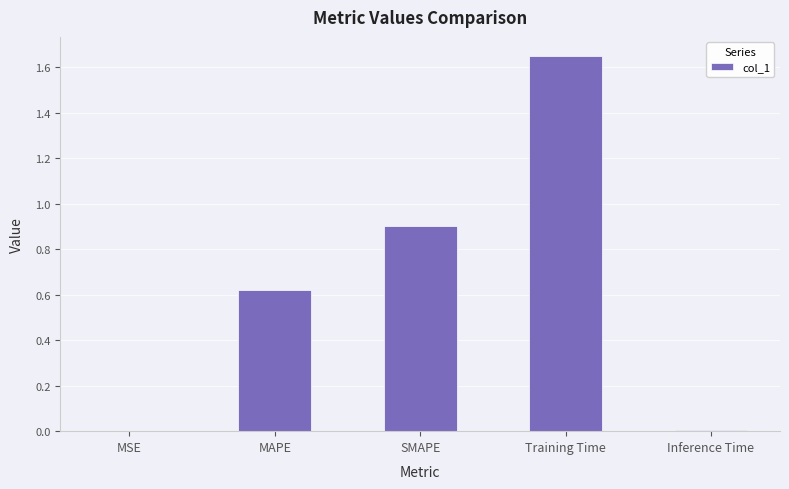

The chart shows a value of 2.7 at Training Time. True or false?

False